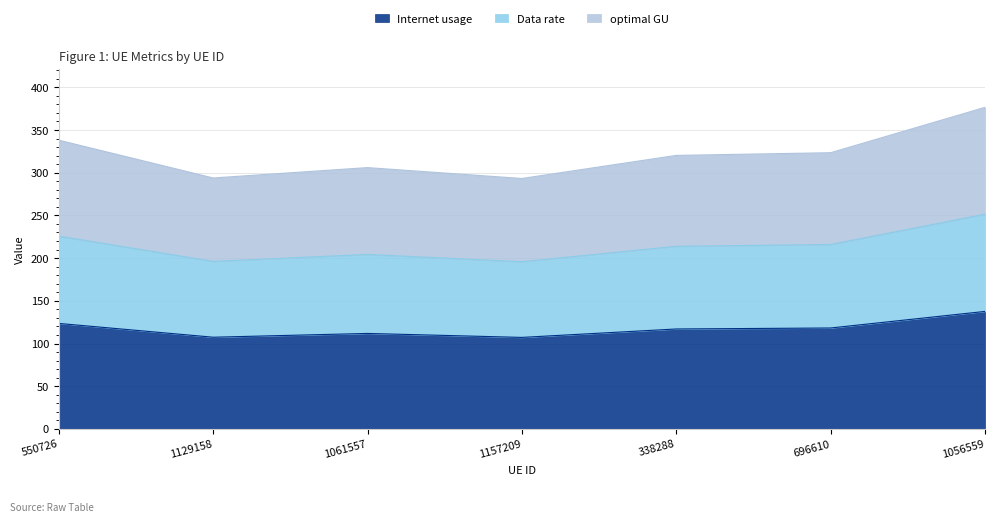

Which has a higher value, 1157209 or 1061557?

1061557